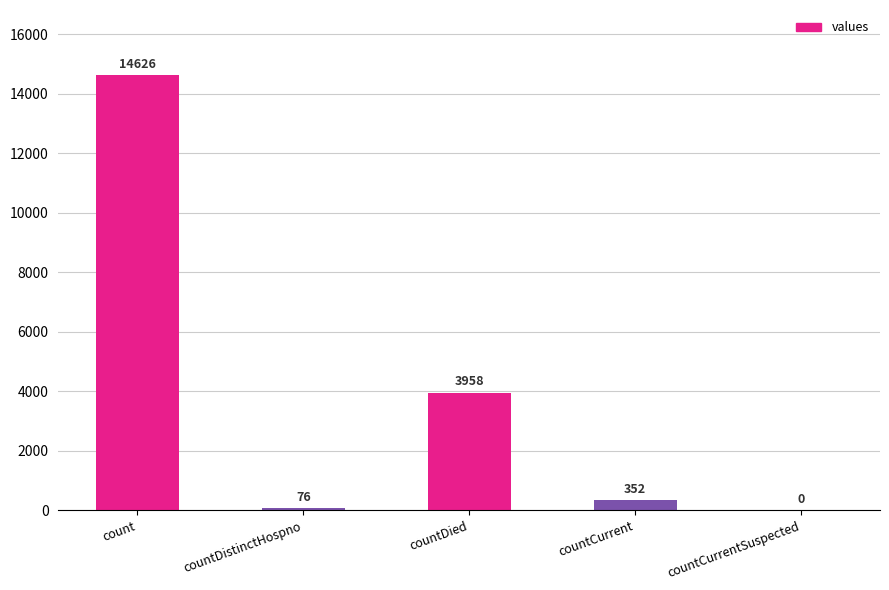

What is the change in value from count to countCurrentSuspected?

-14626